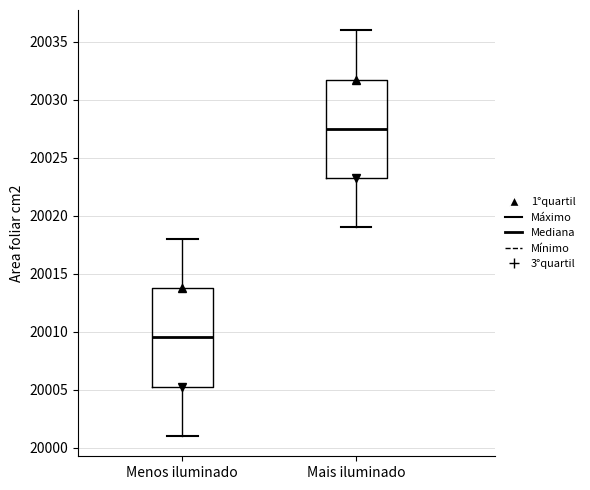

Reading left to right, transcribe this box plot: for each box, give where its median line is, the range the box spans, and where its two whiskers end, as read against the y-axis. The values are not printed on the chart, so give them approximately, as read against the axis.

Menos iluminado: median 20009.5, box 20005.5 to 20014.0, whiskers 20001.0 to 20018.0
Mais iluminado: median 20027.5, box 20023.5 to 20032.0, whiskers 20019.0 to 20036.0